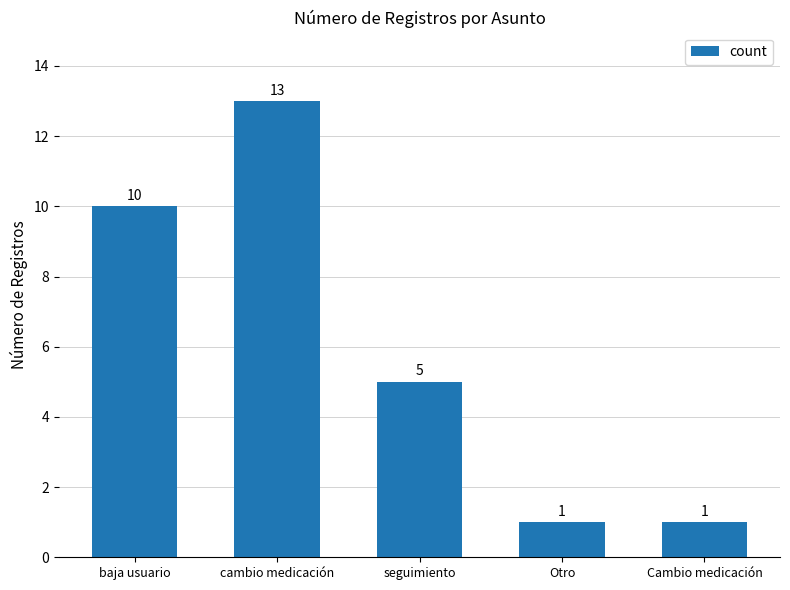

The value at baja usuario is 10. True or false?

True